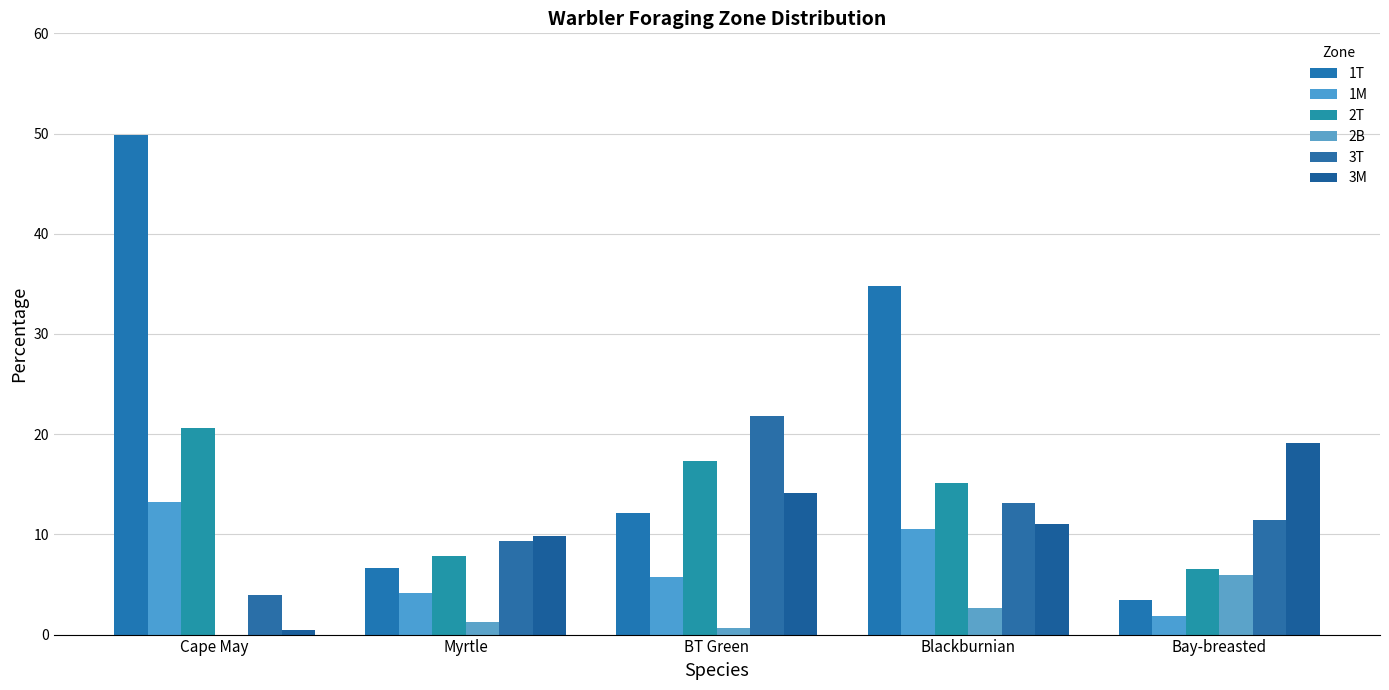

Reading left to right, what are all the values shown in this chart?

1T: Cape May=49.9	Myrtle=6.6	BT Green=12.1	Blackburnian=34.8	Bay-breasted=3.5
1M: Cape May=13.2	Myrtle=4.1	BT Green=5.7	Blackburnian=10.5	Bay-breasted=1.9
2T: Cape May=20.6	Myrtle=7.8	BT Green=17.3	Blackburnian=15.1	Bay-breasted=6.5
2B: Cape May=0.0	Myrtle=1.3	BT Green=0.7	Blackburnian=2.7	Bay-breasted=5.9
3T: Cape May=4.0	Myrtle=9.3	BT Green=21.8	Blackburnian=13.1	Bay-breasted=11.4
3M: Cape May=0.5	Myrtle=9.8	BT Green=14.1	Blackburnian=11.0	Bay-breasted=19.1